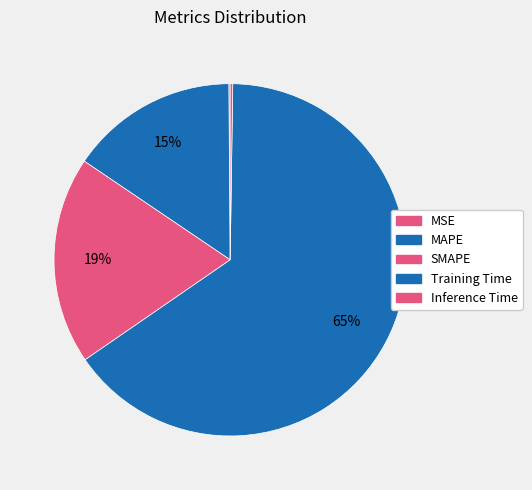

To the nearest percent, what is the combined percentage of MAPE and Training Time?

81%